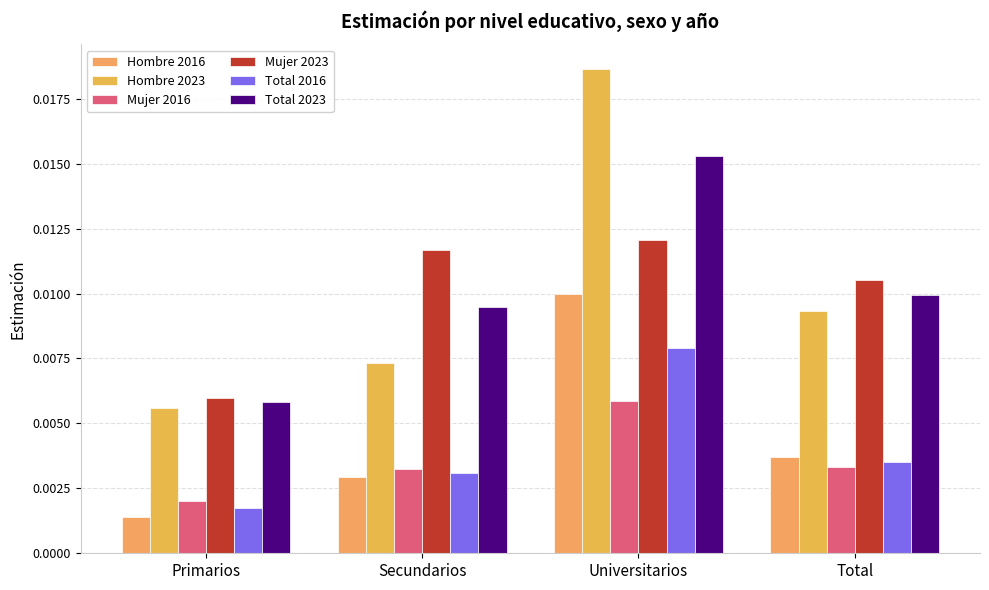

What is the label of the 1st bar from the left?

Primarios